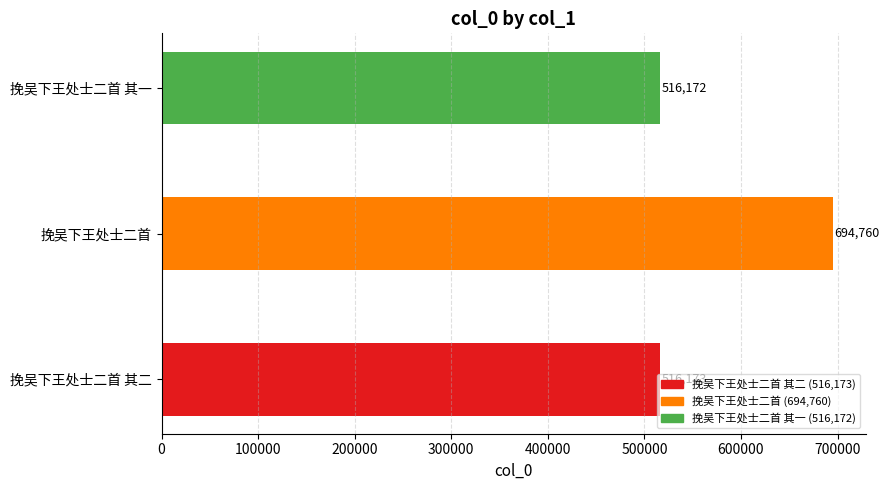

What is the value of the 3rd bar from the left?

516172